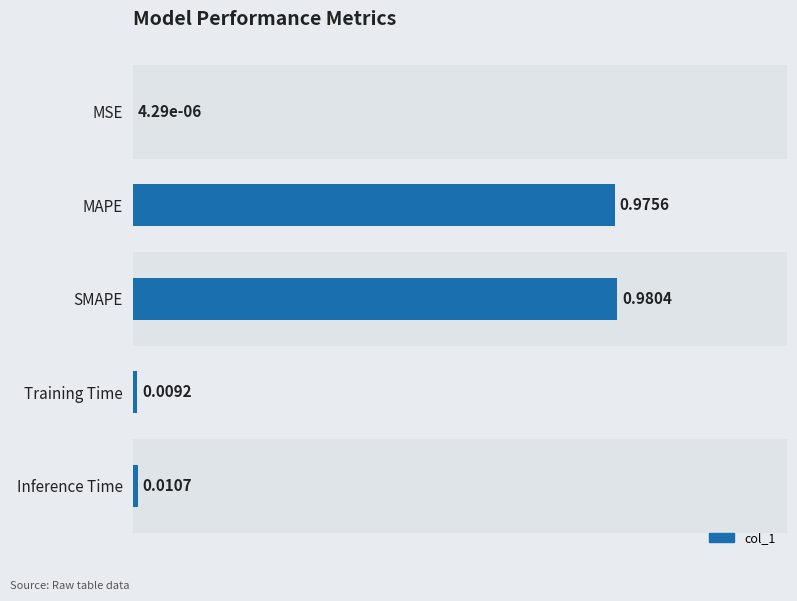

What is the sum of all values?

2.0